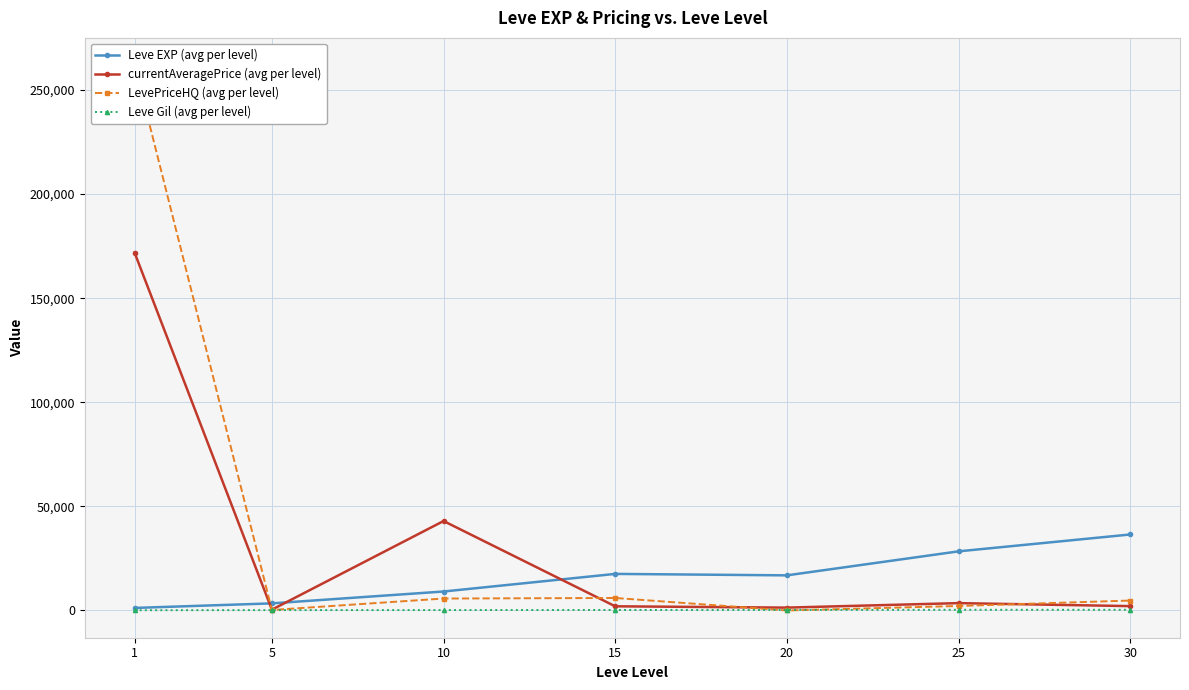

What is the sum of the Leve Gil (avg per level) values at 5 and 15?

421.3